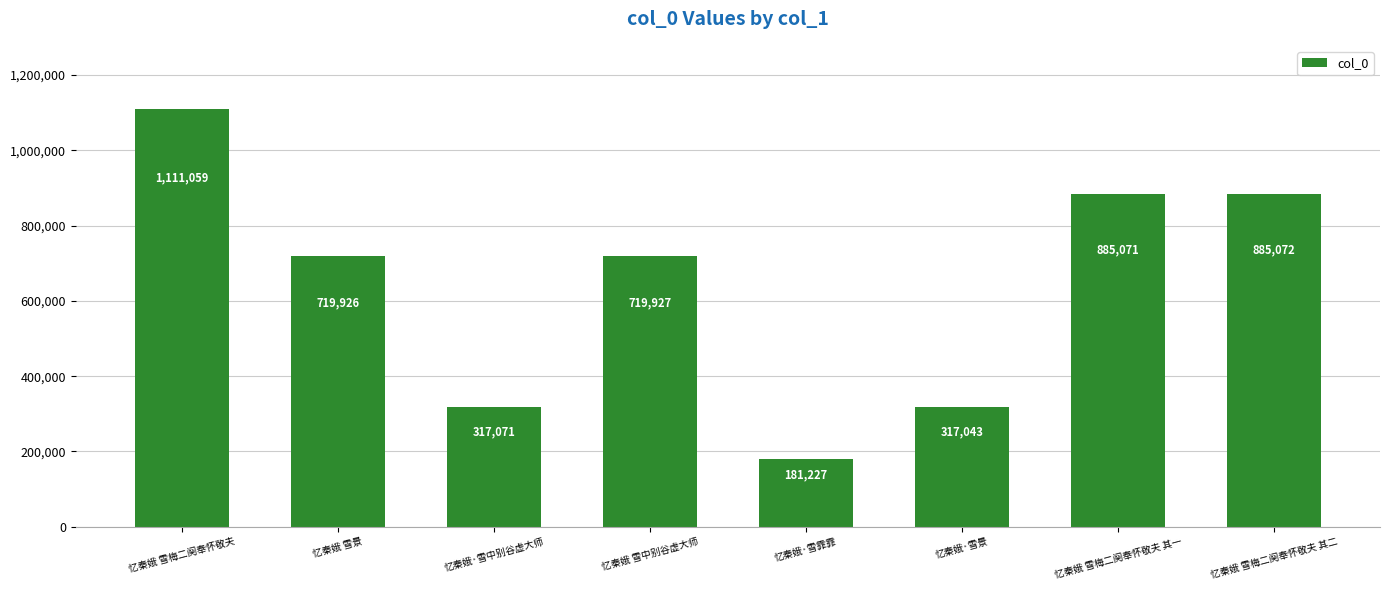

How many bars are there in total?

8